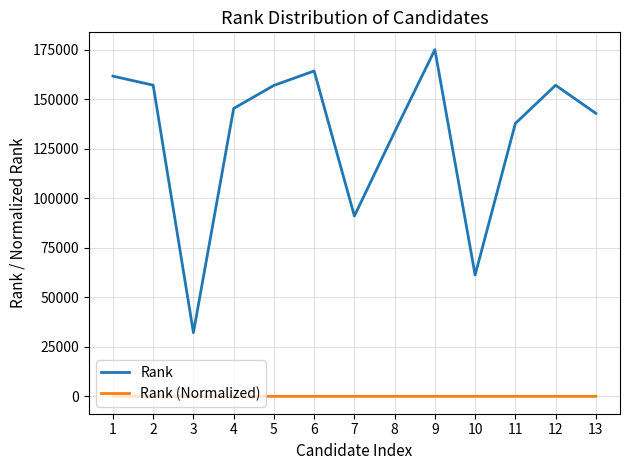

The Rank series shows 53599.1 at 3. True or false?

False